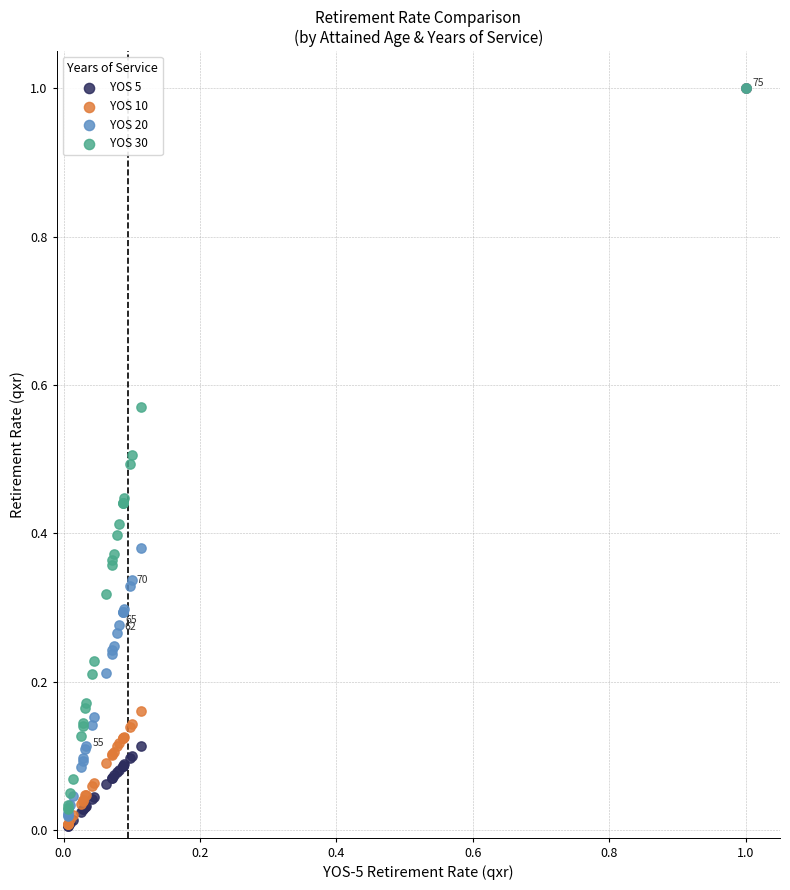

Which series has the largest Y range (max minus min)?

YOS 5